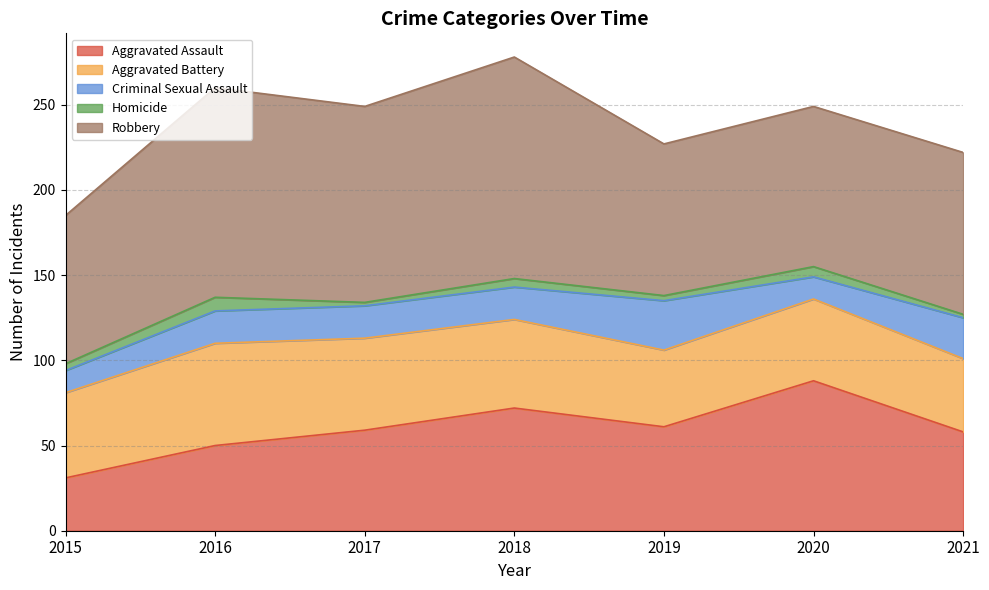

Reading left to right, extract all data points from this chart.

Aggravated Assault: 2015=31	2016=50	2017=59	2018=72	2019=61	2020=88	2021=58
Aggravated Battery: 2015=50	2016=60	2017=54	2018=52	2019=45	2020=48	2021=43
Criminal Sexual Assault: 2015=13	2016=19	2017=19	2018=19	2019=29	2020=13	2021=24
Homicide: 2015=4	2016=8	2017=2	2018=5	2019=3	2020=6	2021=2
Robbery: 2015=87	2016=123	2017=115	2018=130	2019=89	2020=94	2021=95